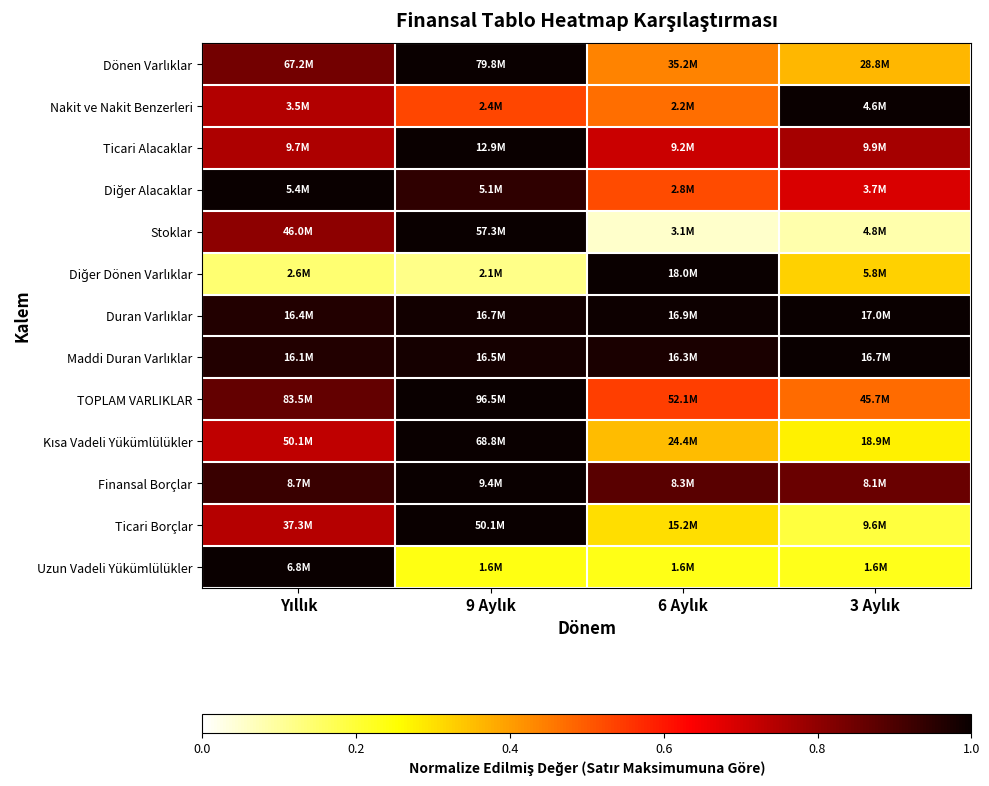

Which series has the largest range (max minus min)?

Stoklar